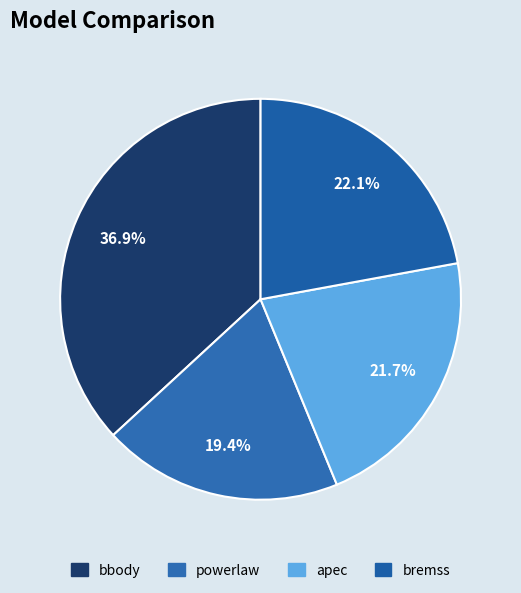

Between powerlaw and apec, which is larger?

apec